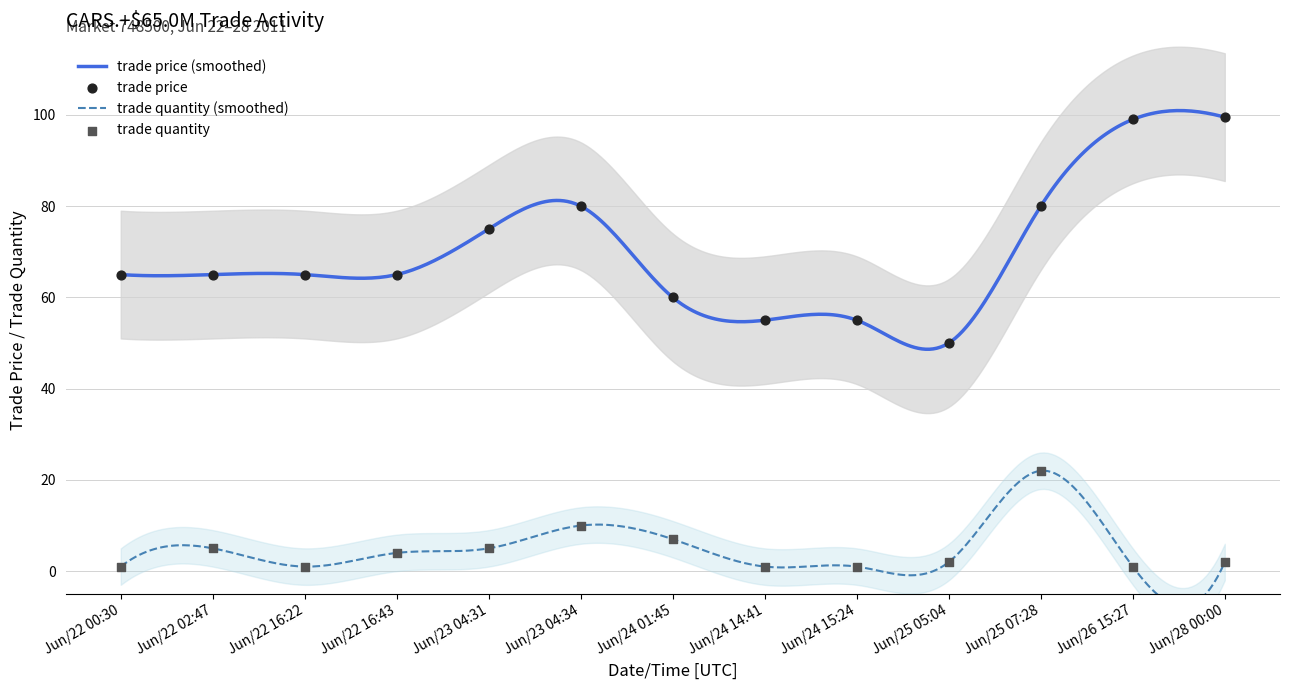

Which series has the widest spread of Y values?

trade price